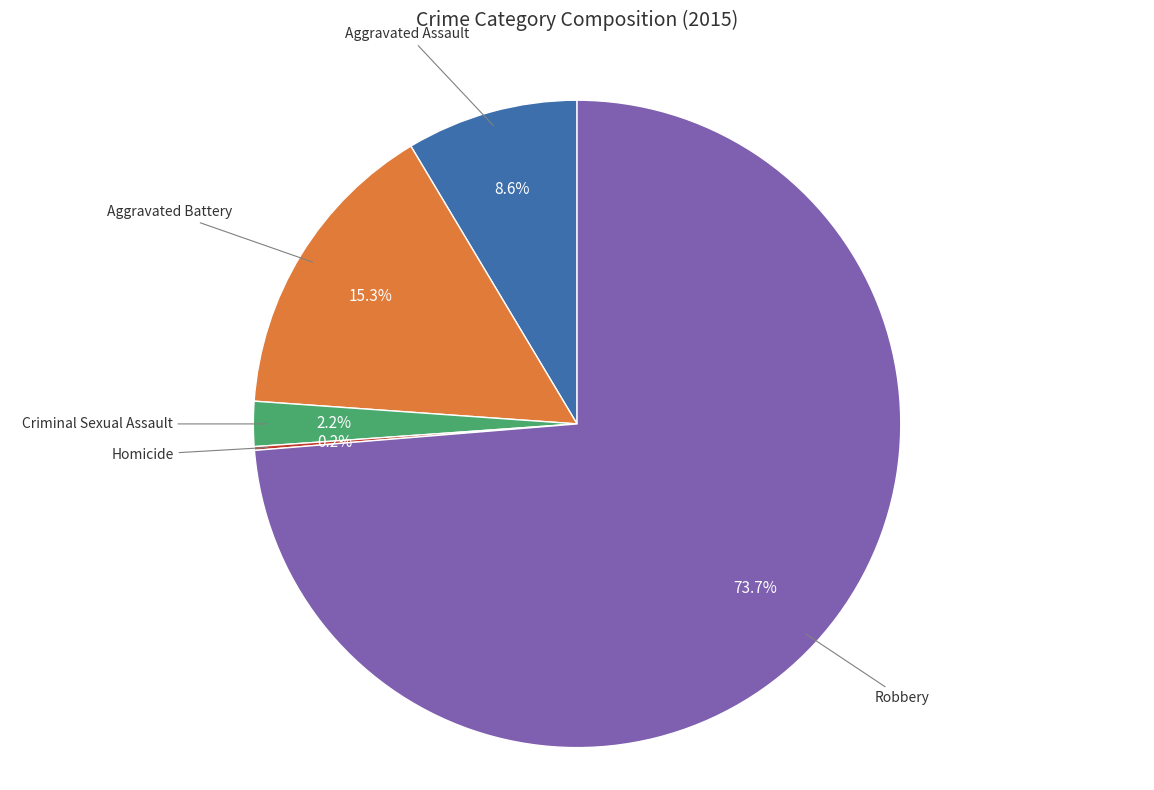

Between Aggravated Assault and Robbery, which is larger?

Robbery